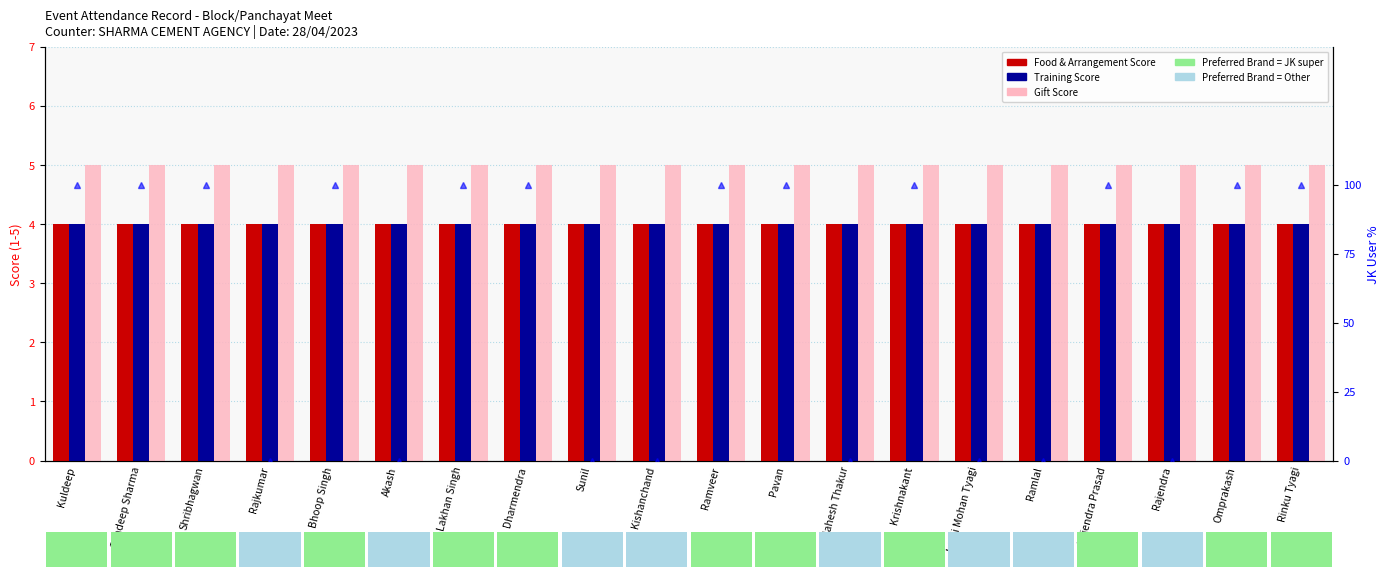

Is it true that Training Score equals 4 at Pavan?

True